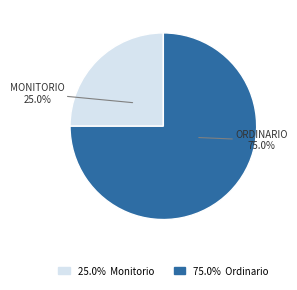

Is there a majority slice in this chart?

Yes